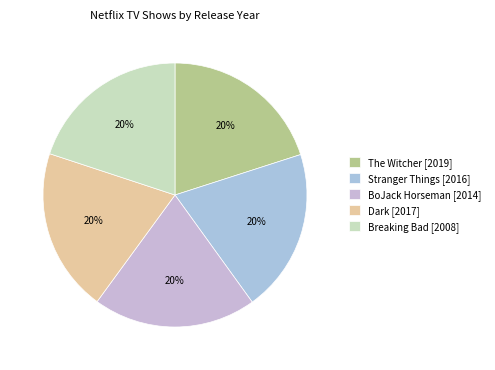

Does any single category account for the majority?

No